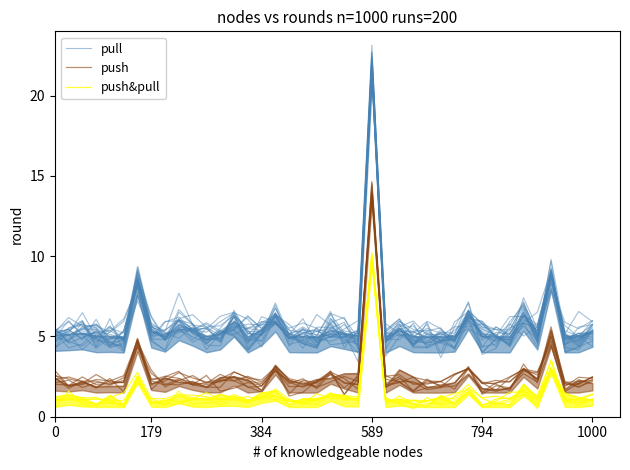

Rank the series at 589 from highest to lowest value.

pull, push, push&pull